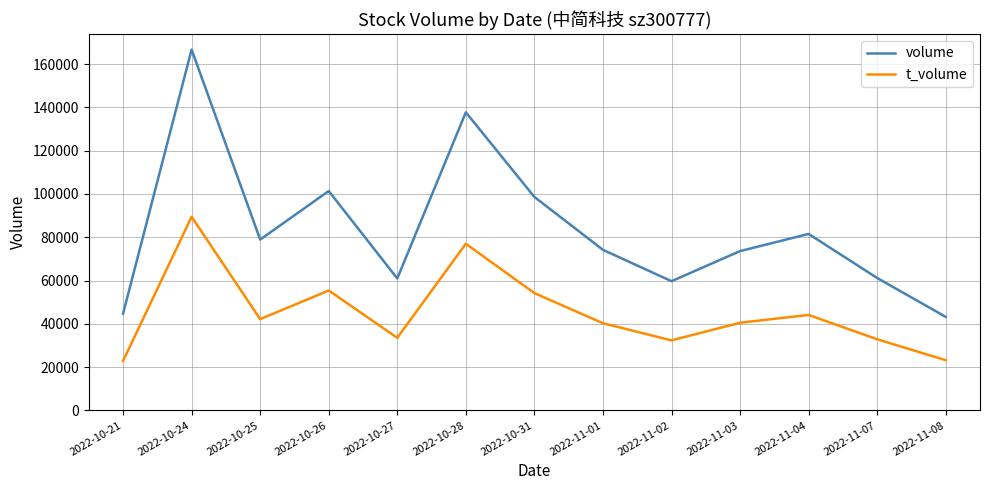

Rank the series at 2022-10-21 from highest to lowest value.

volume, t_volume